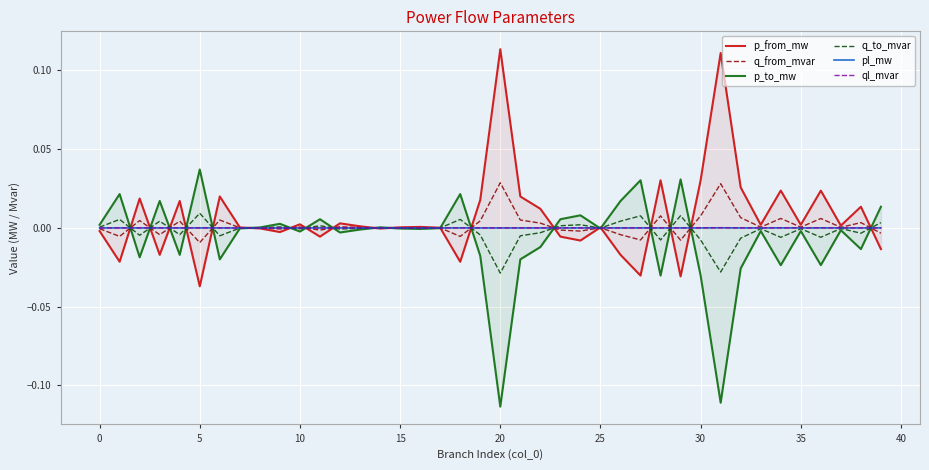

What is the difference between the maximum and second lowest values in the p_from_mw series?

0.1